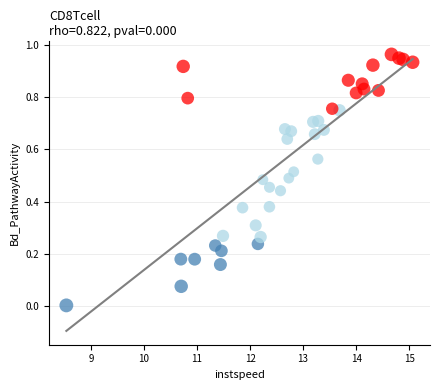

What is the range of X values (max minus min)?

6.5